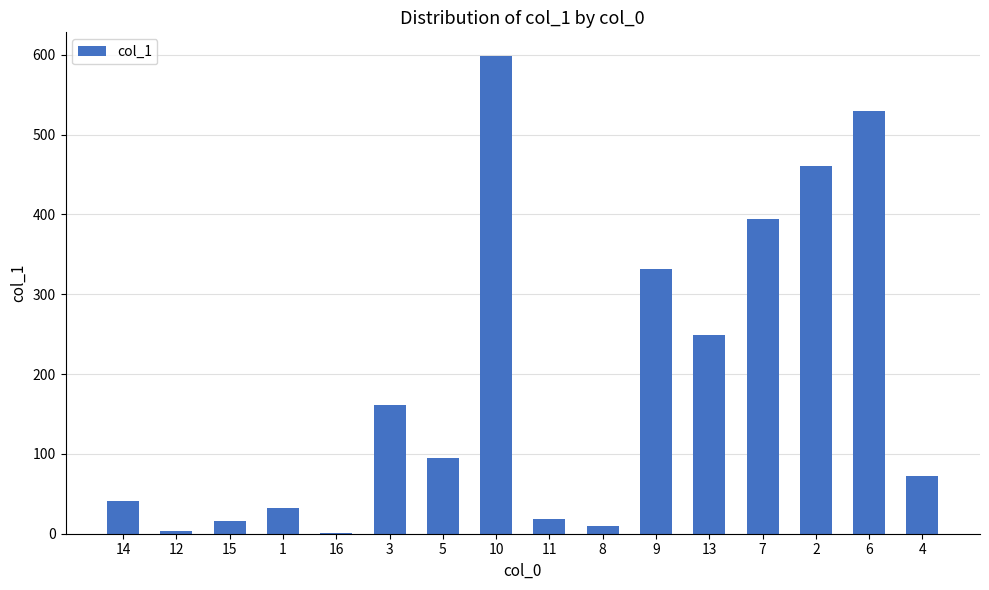

What is the greatest value displayed?

598.1